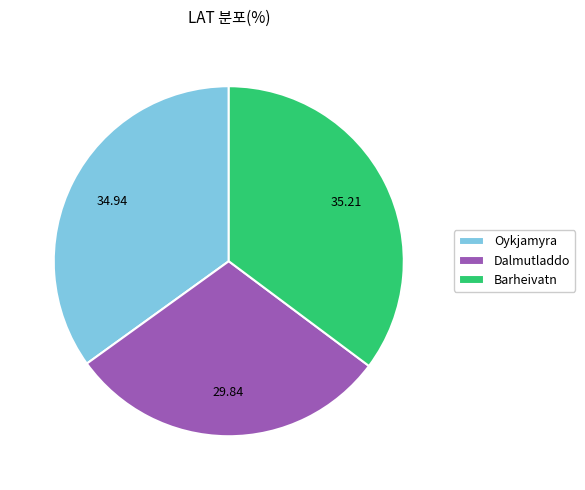

How many slices are in this pie chart?

3